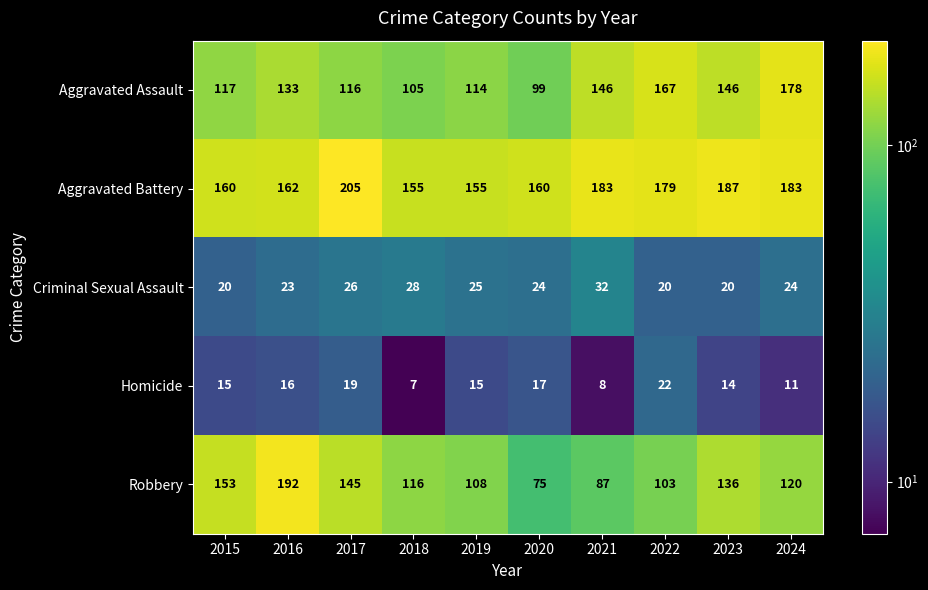

Which series has the largest total across all categories?

Aggravated Battery